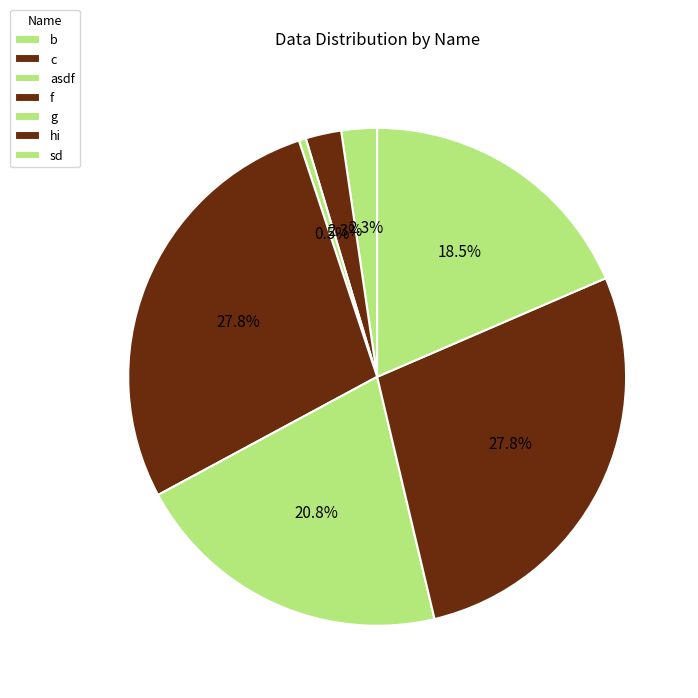

To the nearest percent, what is the difference between the largest and smallest slice percentages?

27%